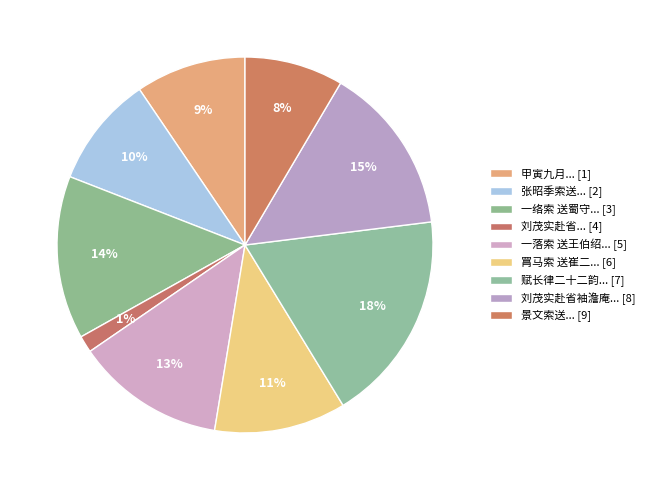

Count the number of slices in the pie.

9